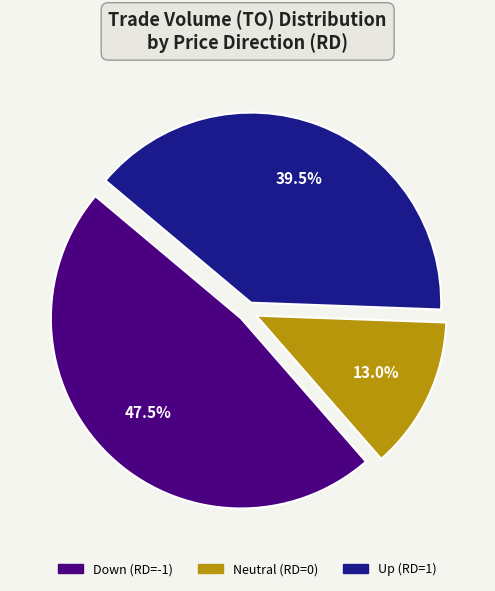

Does any single category account for the majority?

No